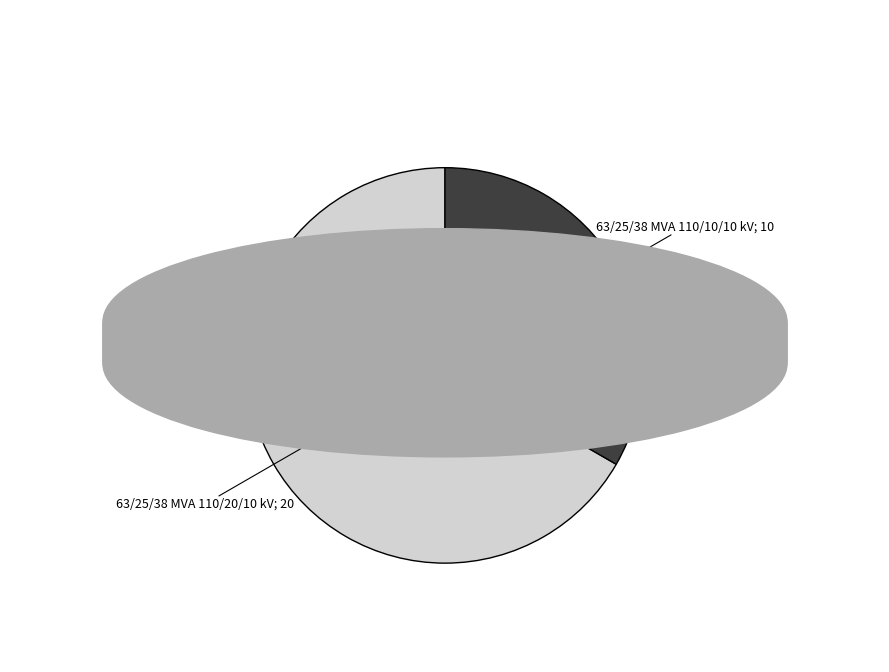

What is the ratio of the value at 63/25/38 MVA 110/20/10 kV to the value at 63/25/38 MVA 110/10/10 kV?

2.0